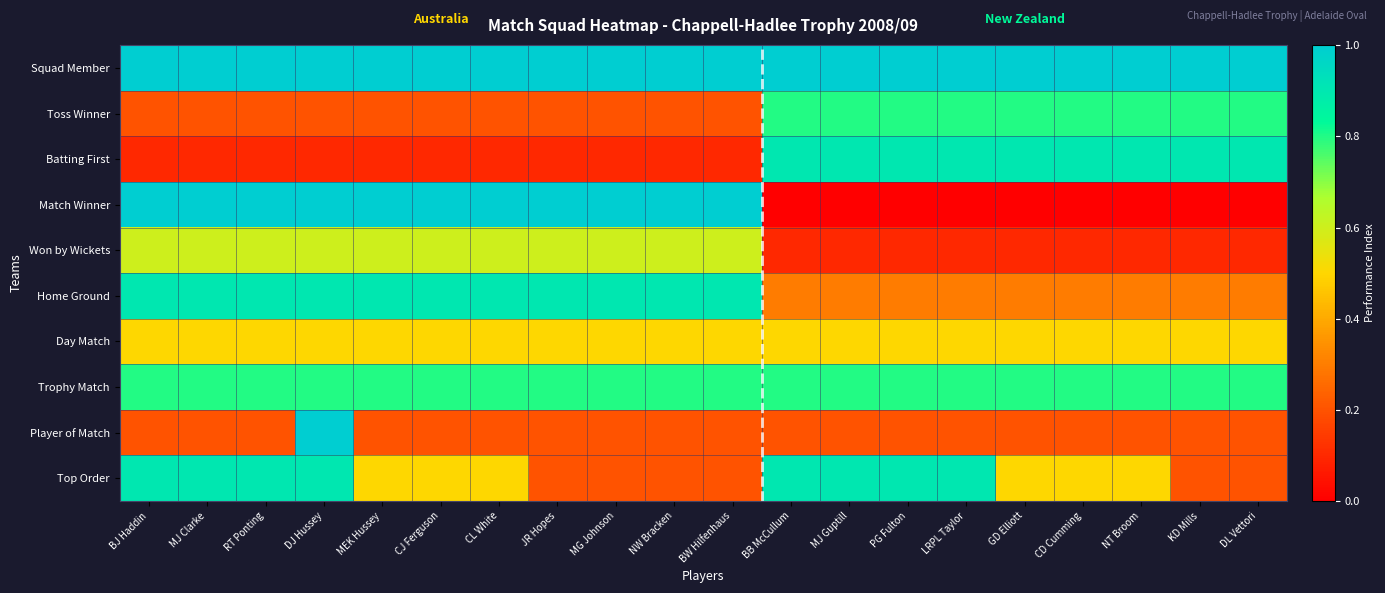

Which label corresponds to the largest value in the chart?

BJ Haddin